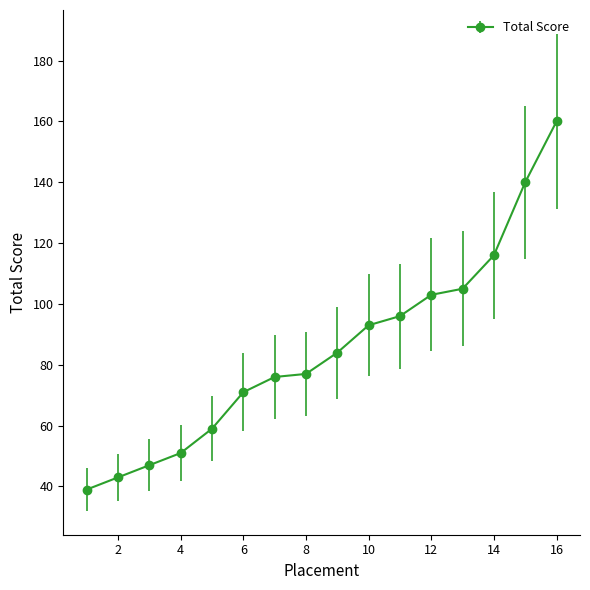

What is the difference between the maximum and second lowest values?

117